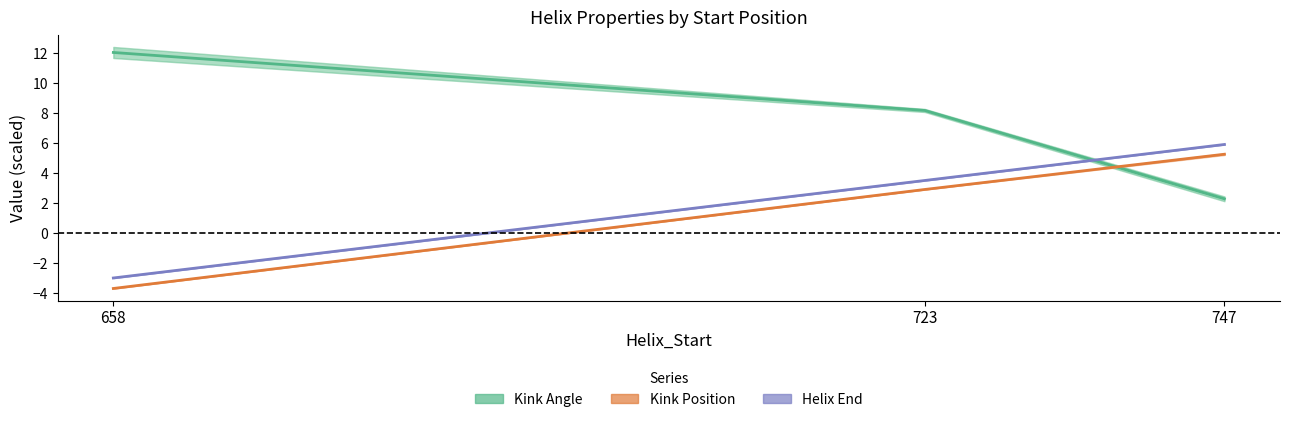

Reading left to right, extract all data points from this chart.

Kink Angle (chain A & B): 658=12.0	723=8.2	747=2.3
Kink Position (chain A & B): 658=-3.7	723=2.9	747=5.2
Helix End (chain A & B): 658=-3.0	723=3.5	747=5.9